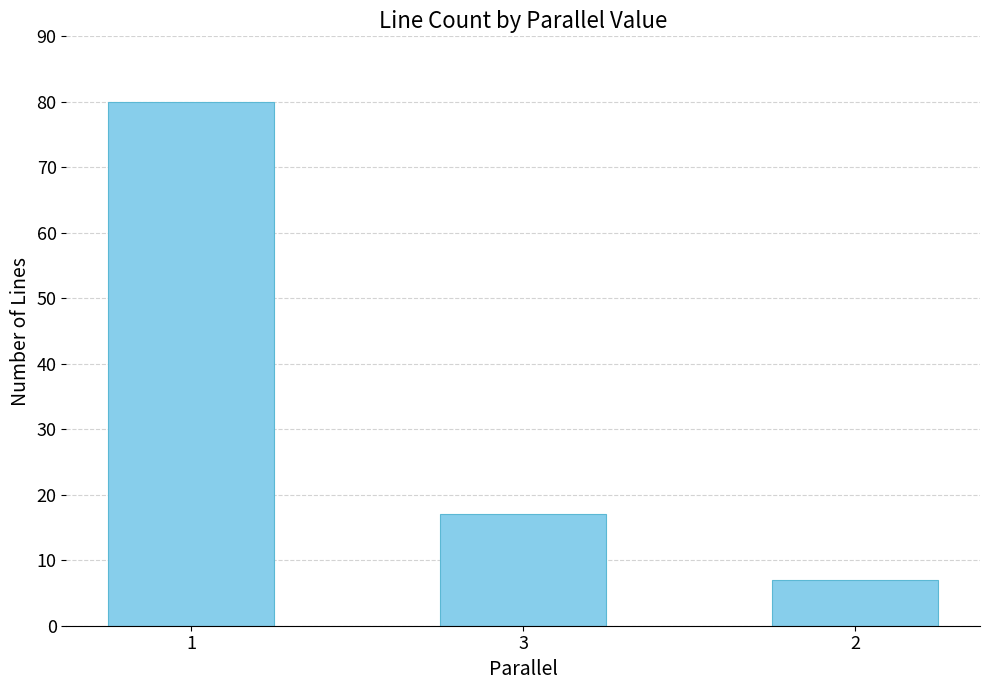

At which label is the value closest to 43?

3